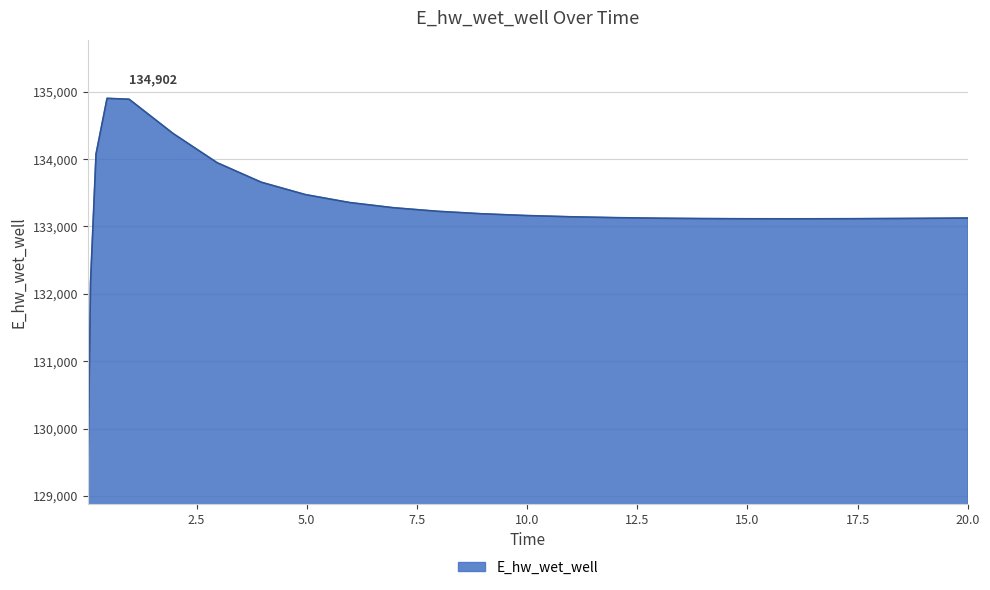

What is the smallest value displayed?

129172.3